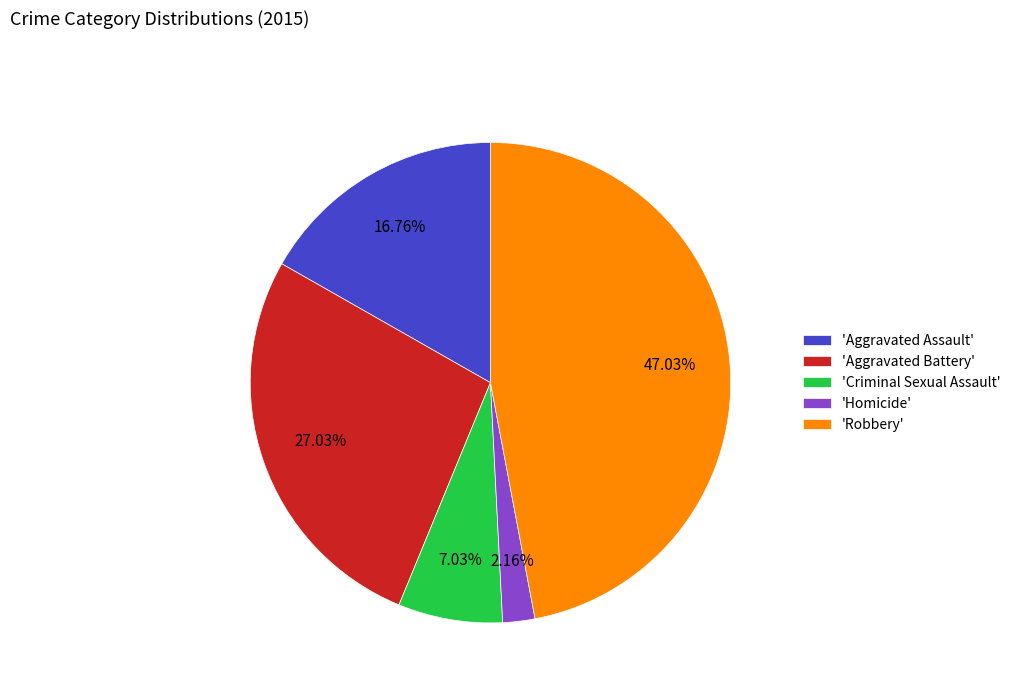

To the nearest percent, what is the average slice percentage?

20%